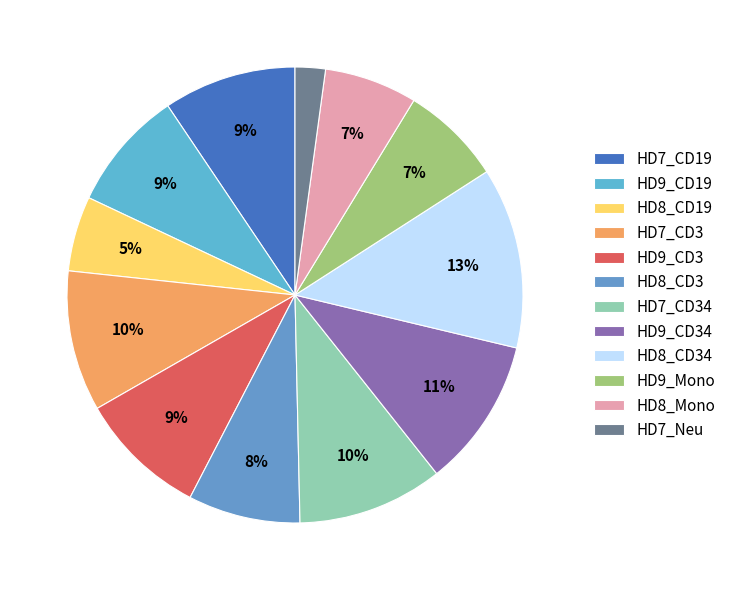

To the nearest percent, what is the difference between the largest and smallest slice percentages?

11%